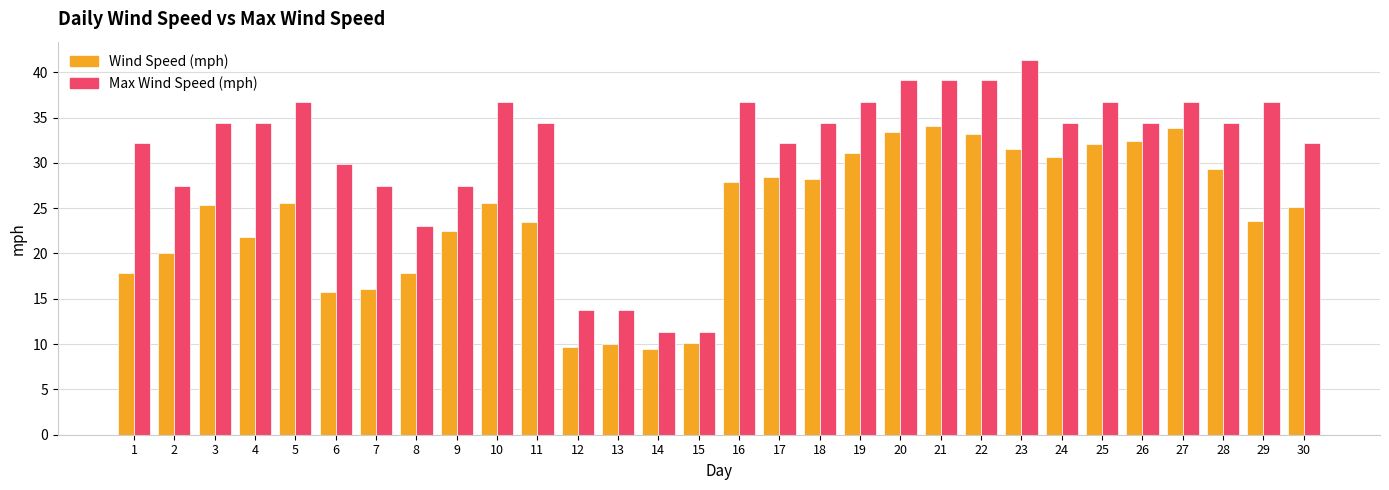

True or false: Max Wind Speed (mph) has a value of 61.7 at 20.

False